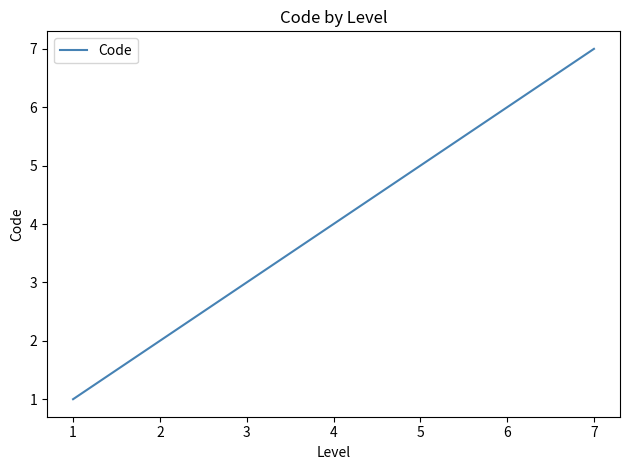

Rank the categories by value from highest to lowest.

7, 6, 5, 4, 3, 2, 1